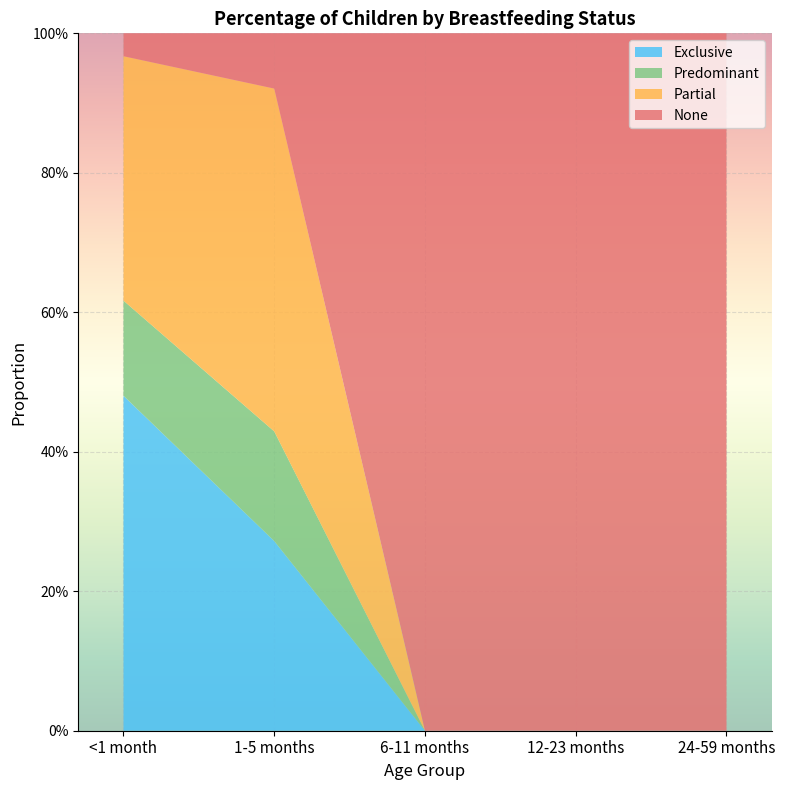

Reading right to left, what are all the values shown in this chart?

Exclusive: 0.0	0.0	0.0	0.3	0.5
Predominant: 0.0	0.0	0.0	0.2	0.1
Partial: 0.0	0.0	0.0	0.5	0.4
None: 1.0	1.0	1.0	0.1	0.0